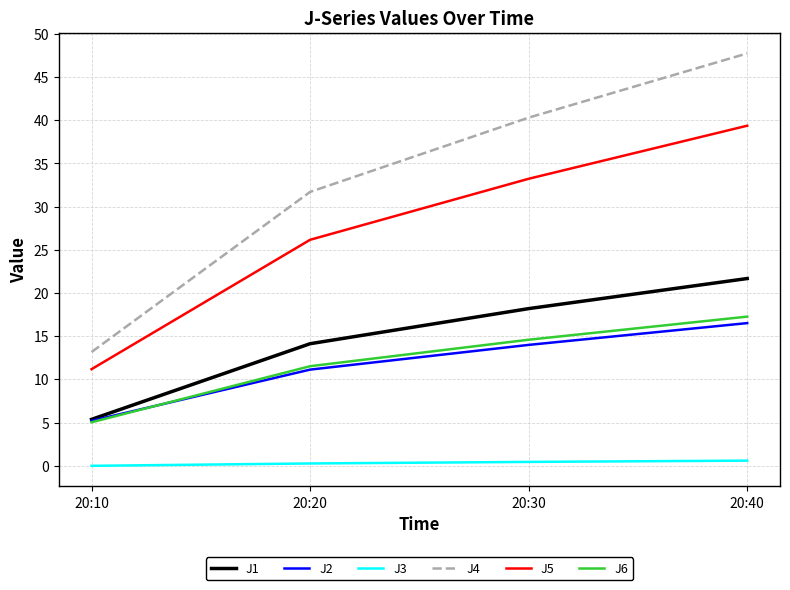

What is the difference between the J4 values at 20:10 and 20:30?

27.1